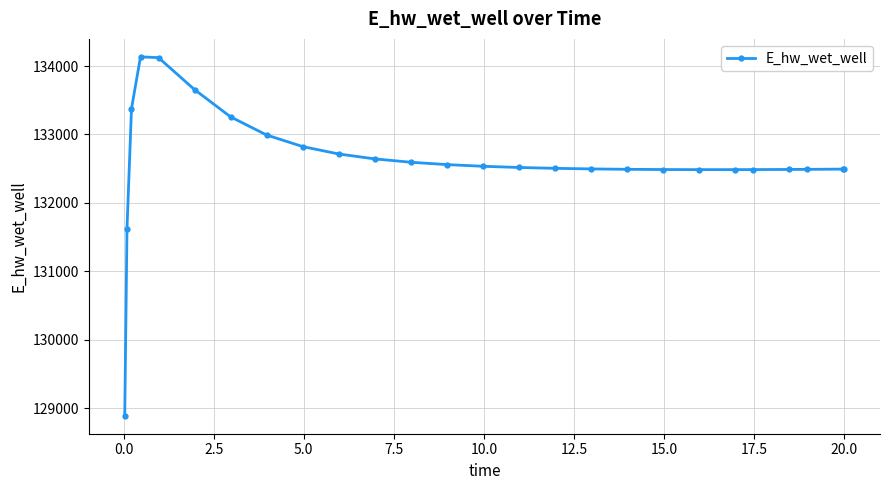

True or false: the data has more than 0 interior local peaks.

True